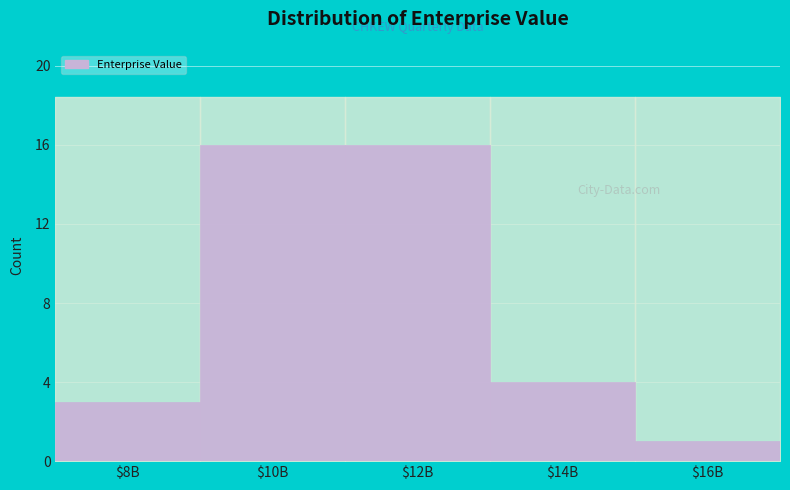

Reading left to right, extract all data points from this chart.

3	16	16	4	1